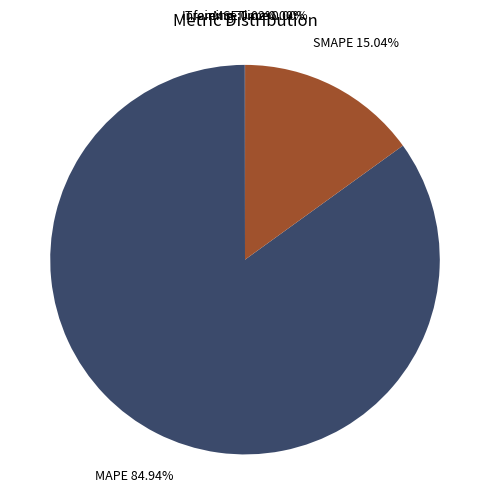

Is there any slice that represents more than half of the pie?

Yes